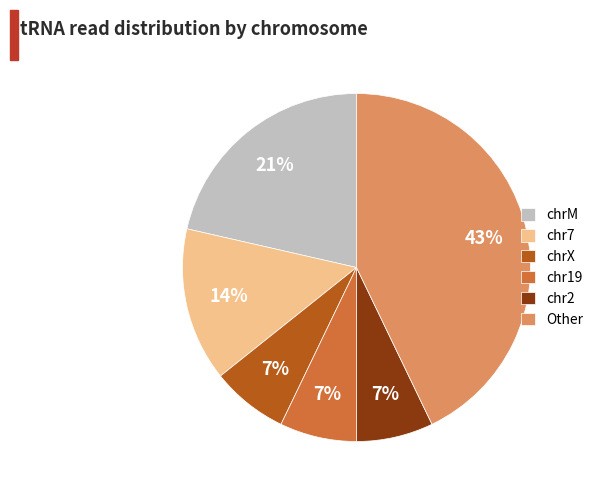

What is the largest slice in the pie chart?

Other